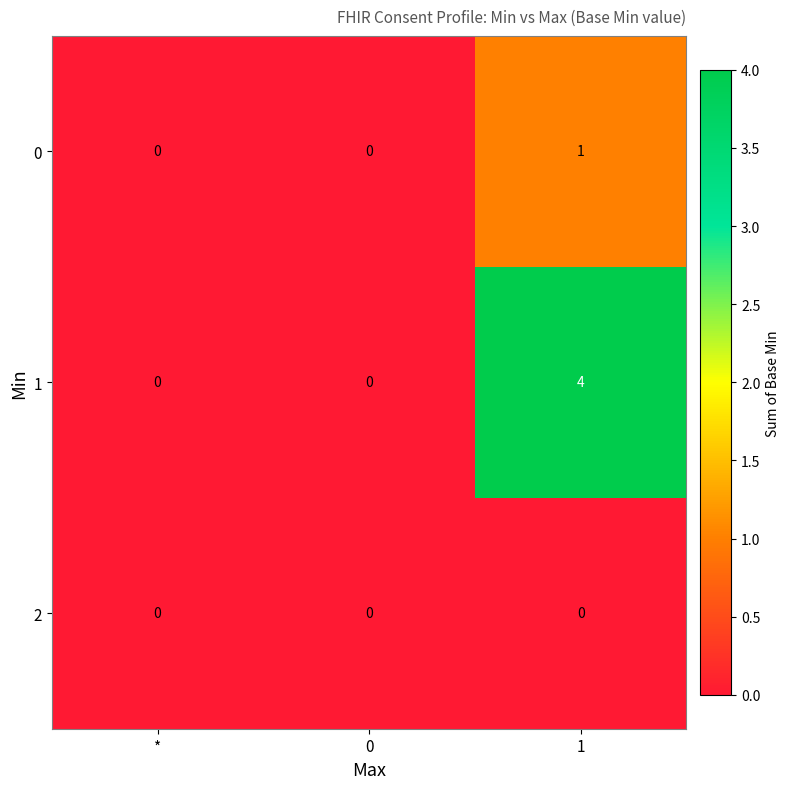

Which series has the largest total across all categories?

1